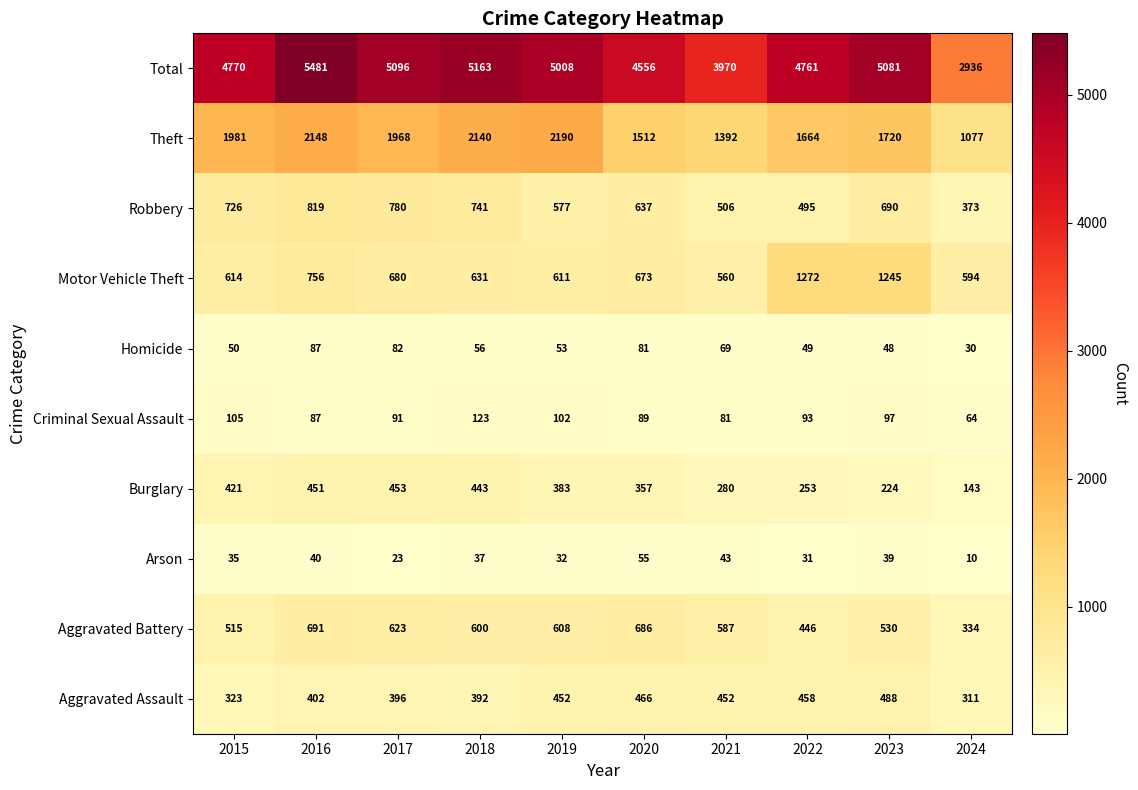

At which label is Total closest to 4208?

2021